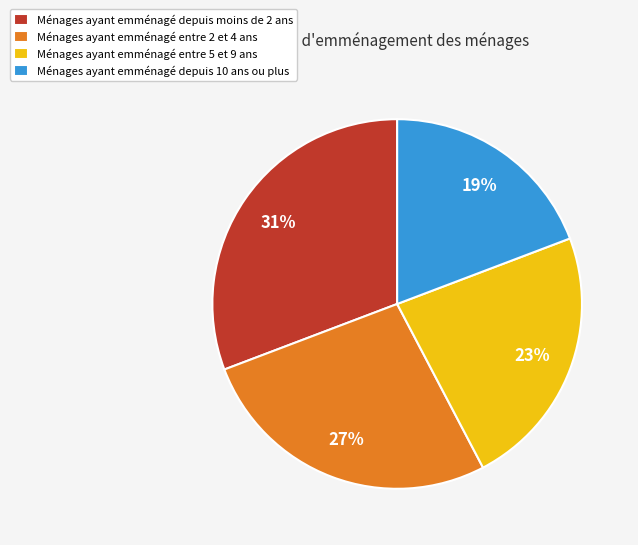

To the nearest percent, what portion does Ménages ayant emménagé entre 2 et 4 ans represent?

27%